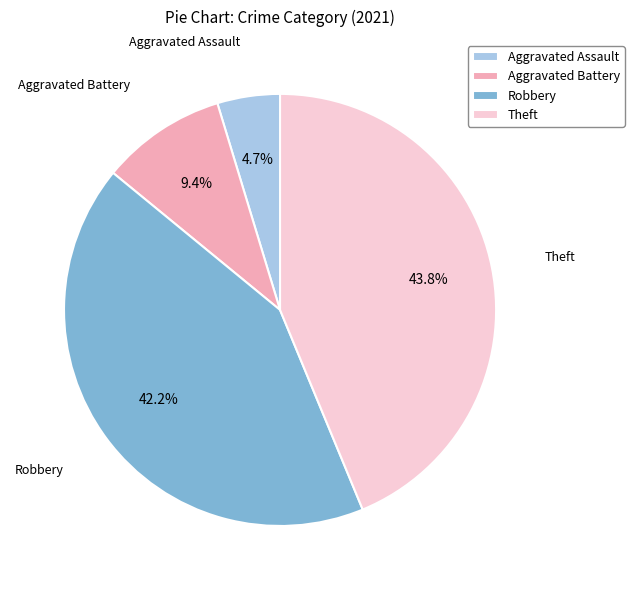

Combined, do Aggravated Assault and Robbery account for over 50%?

No